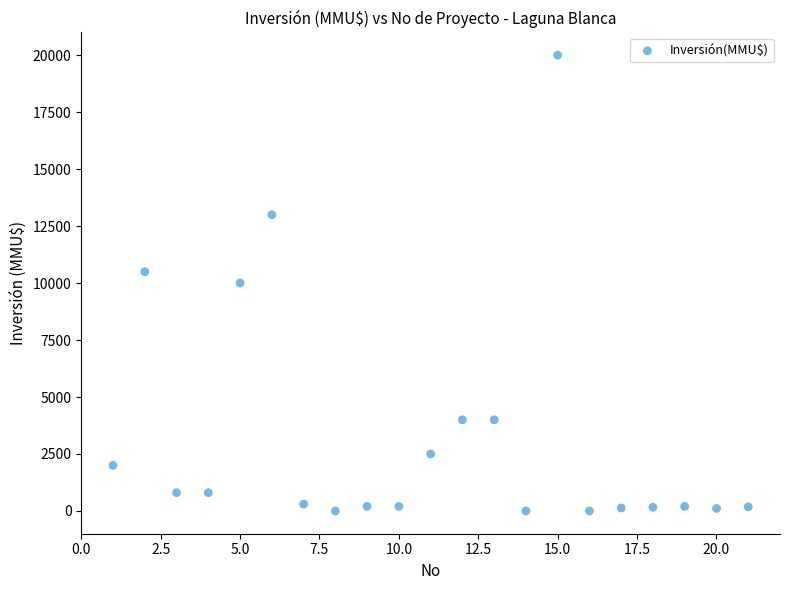

What is the range of X values (max minus min)?

20